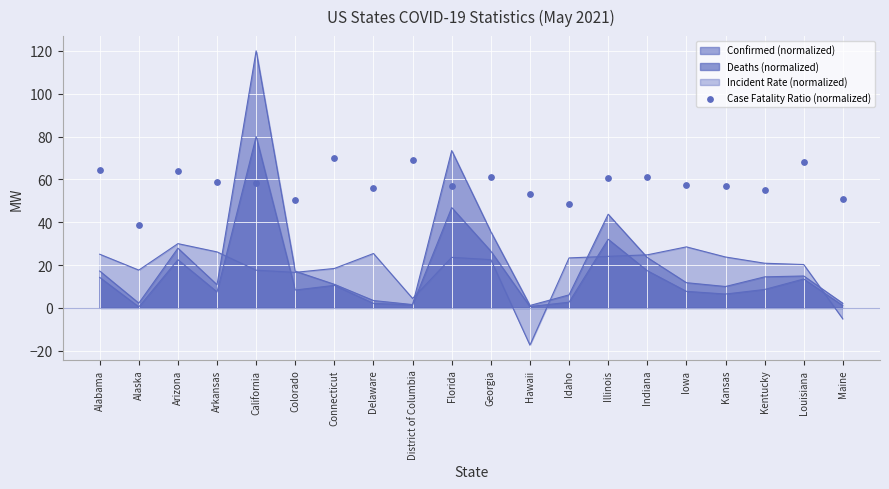

Between Florida and Delaware, which is larger?

Florida